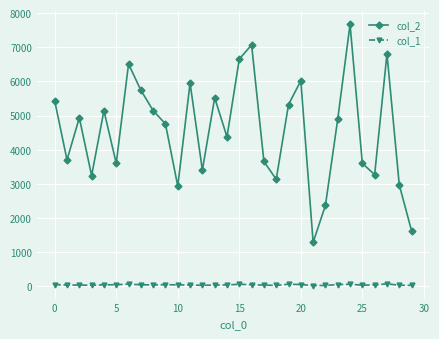

Which series has the largest total across all categories?

col_2